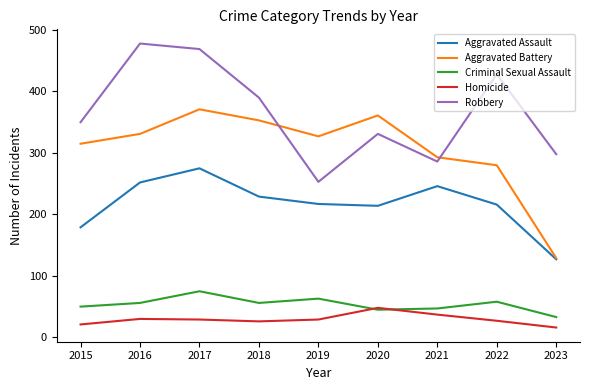

What are all the series names shown in the legend?

Aggravated Assault, Aggravated Battery, Criminal Sexual Assault, Homicide, Robbery